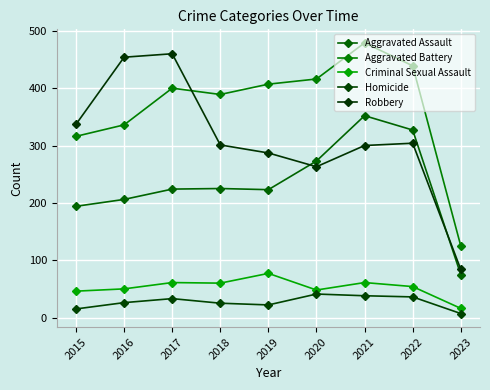

The Aggravated Assault series shows 75 at 2023. True or false?

True